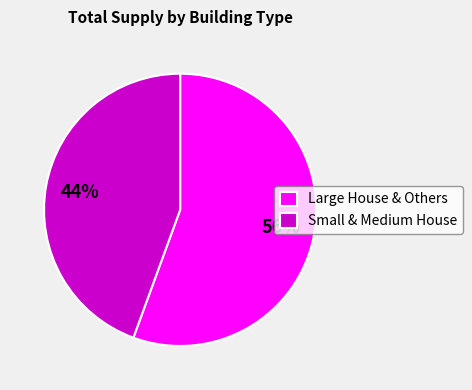

To the nearest percent, what percentage of the pie is Small & Medium House?

44%